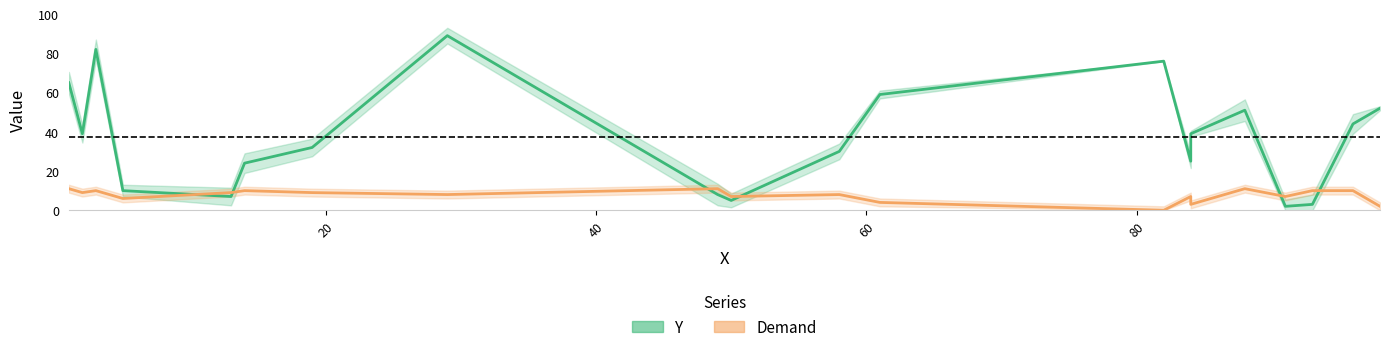

What is the difference between the maximum and second lowest values in the Demand series?

9